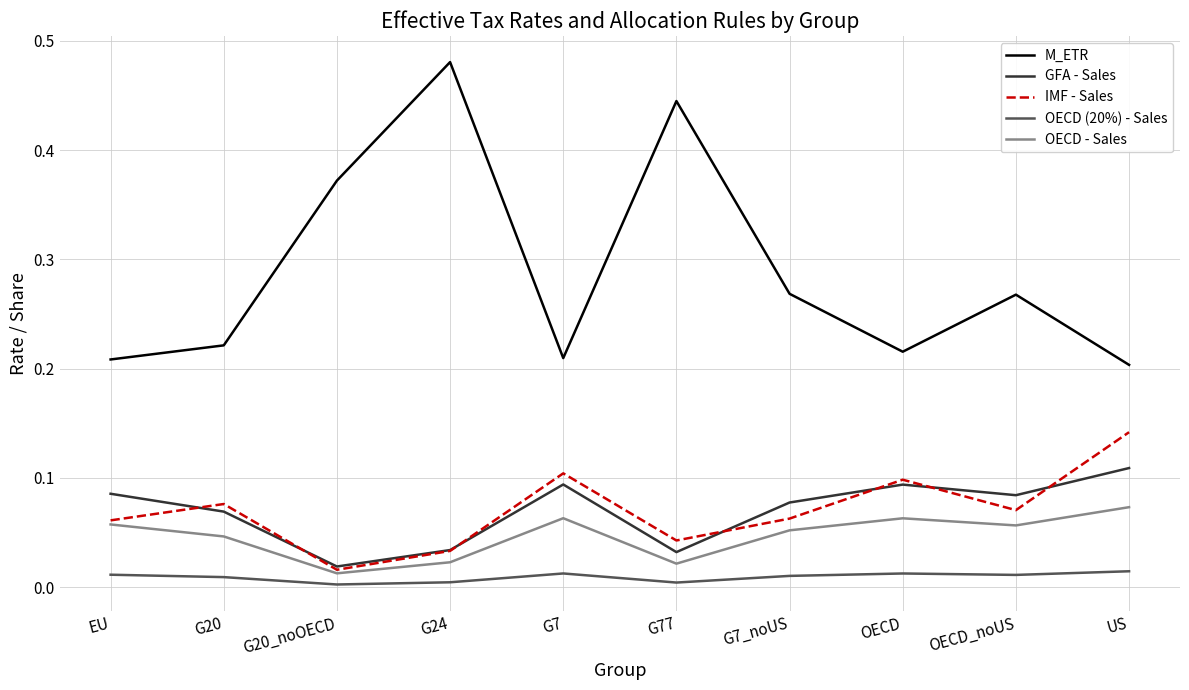

At which category is the sum across all series the highest?

G24